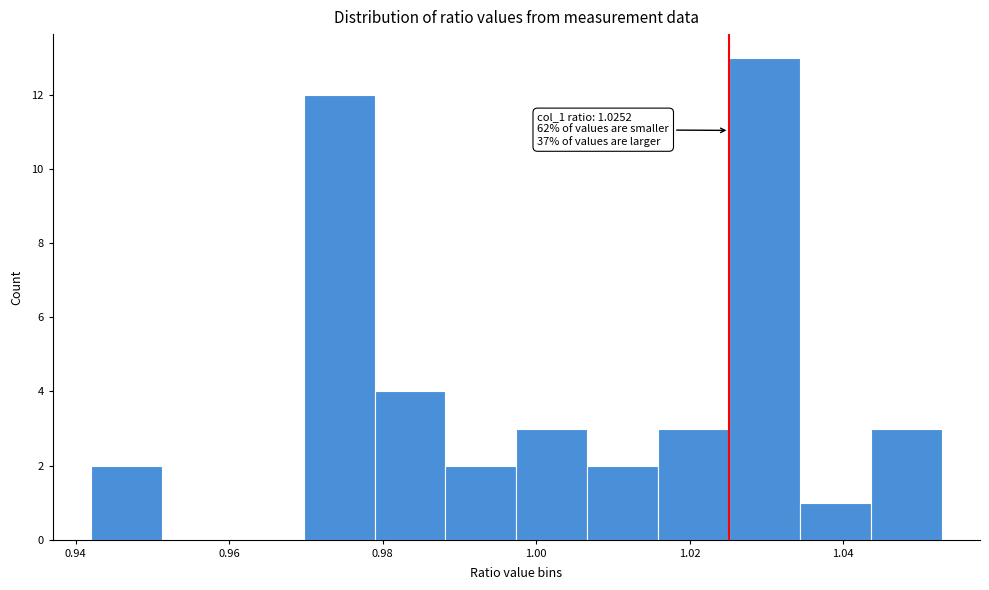

Over which range of the x-axis is the bar tallest?

1.026 to 1.034